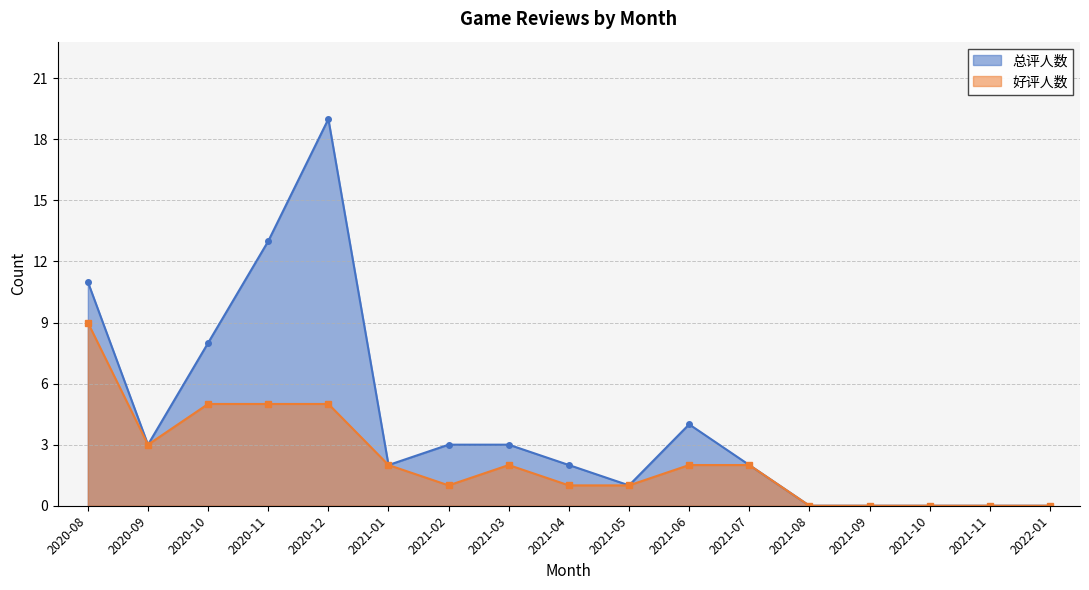

At which category does 总评人数 reach its first local peak?

2020-12